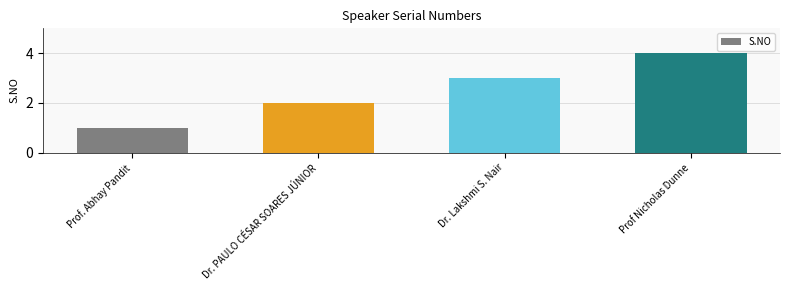

What is the change in value from Dr. PAULO CÉSAR SOARES JÚNIOR to Dr. Lakshmi S. Nair?

+1